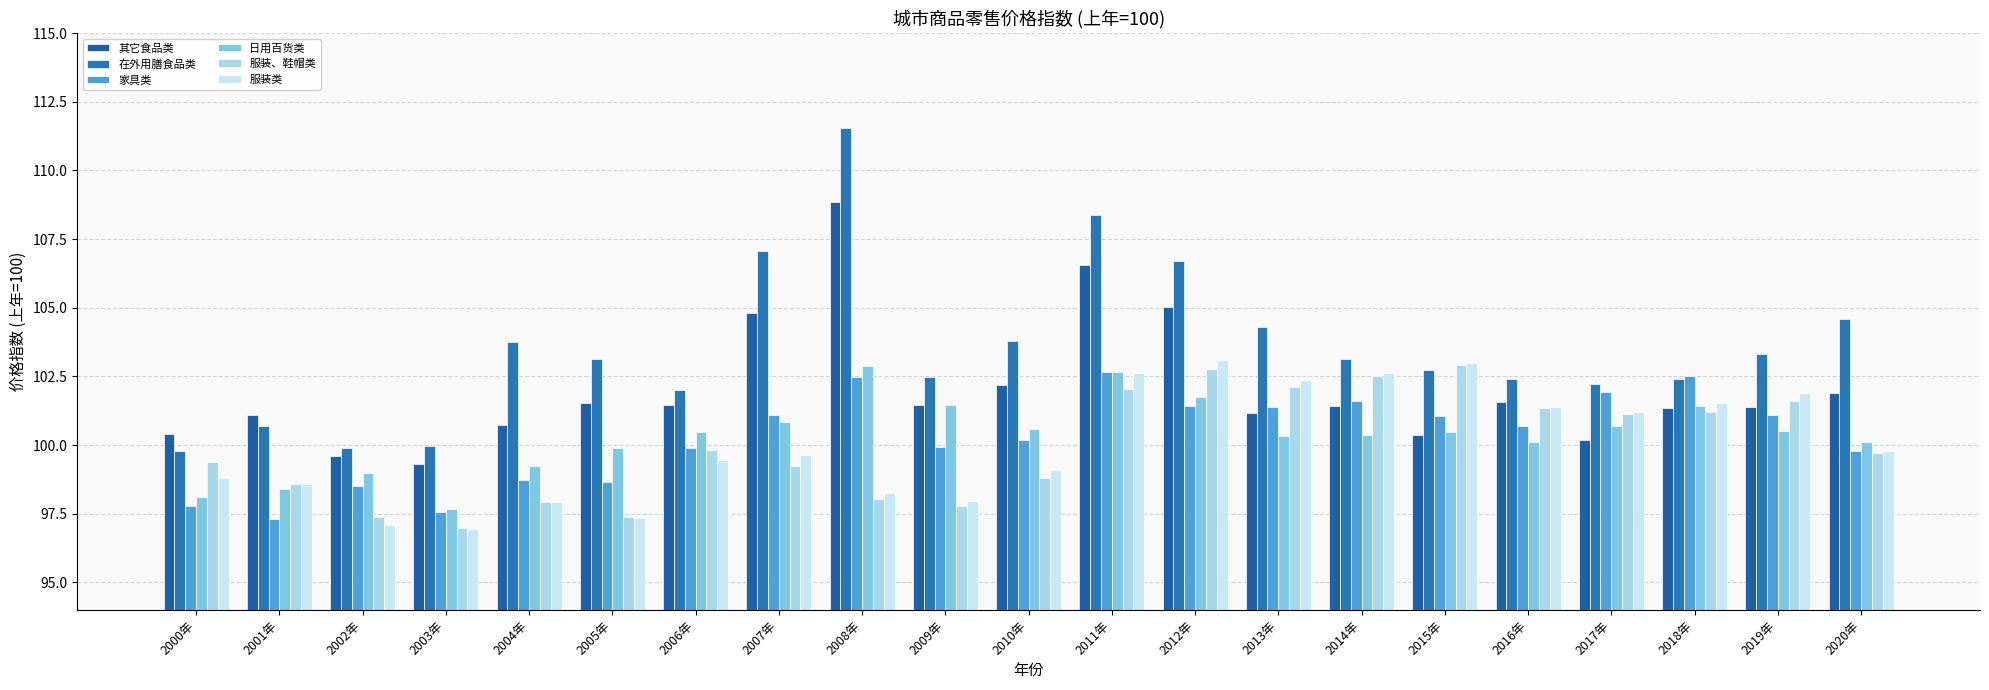

Where does the 服装、鞋帽类 series first go above 99?

2000年